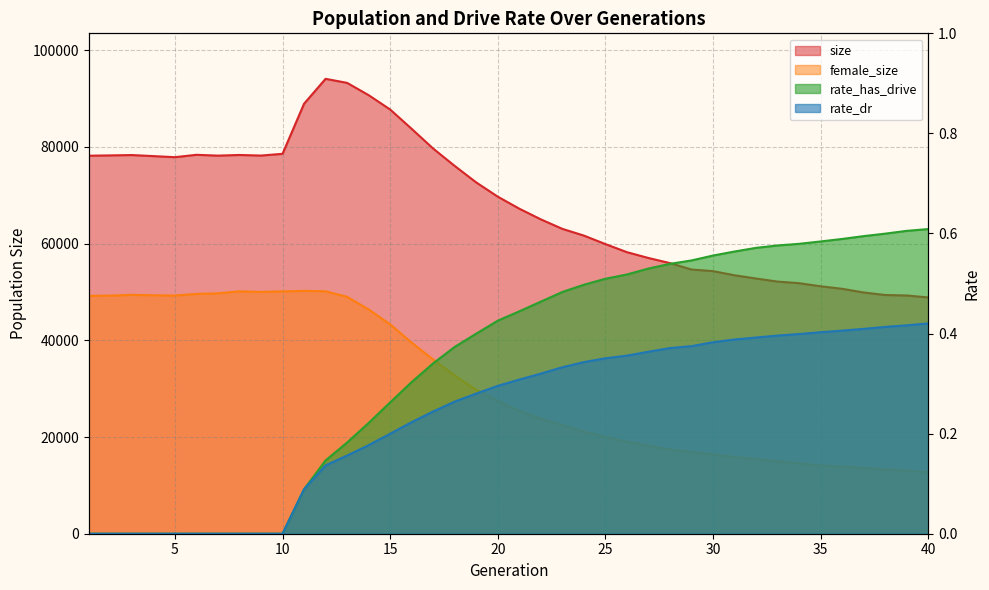

Between 5 and 23, which series saw the biggest shift?

female_size